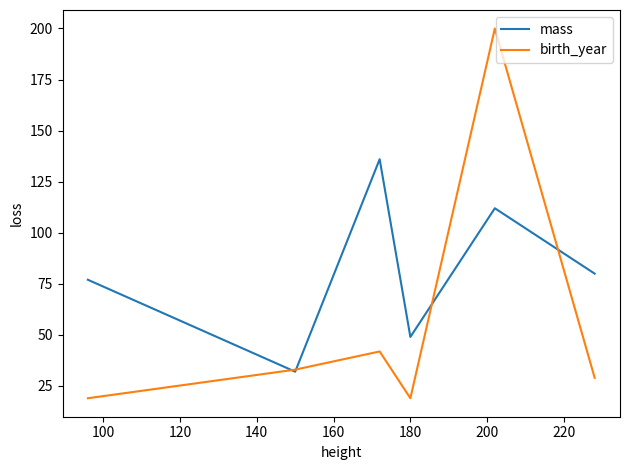

Which series has the largest total across all categories?

mass